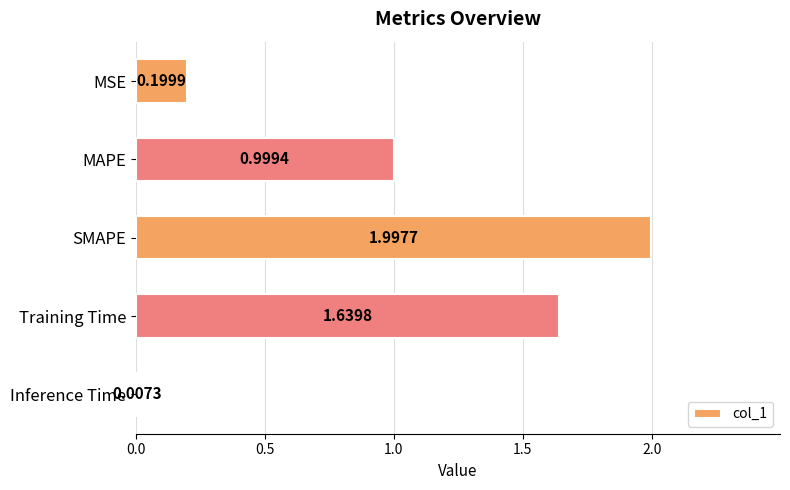

What is the average value?

1.0